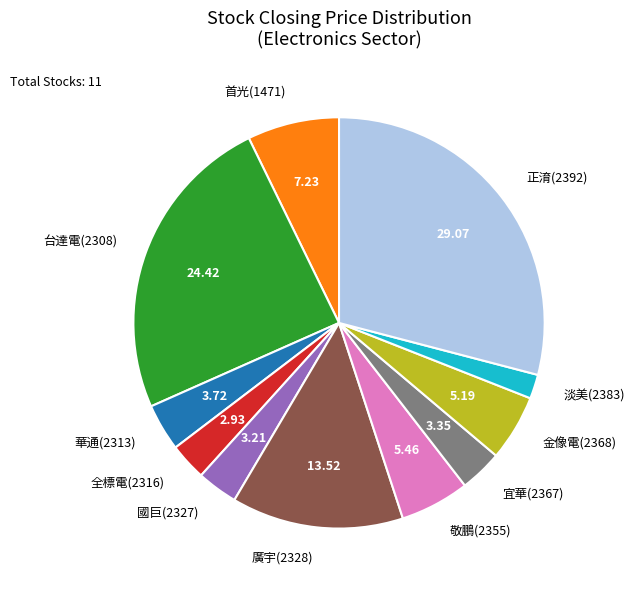

Between 宜華(2367) and 廣宇(2328), which is larger?

廣宇(2328)